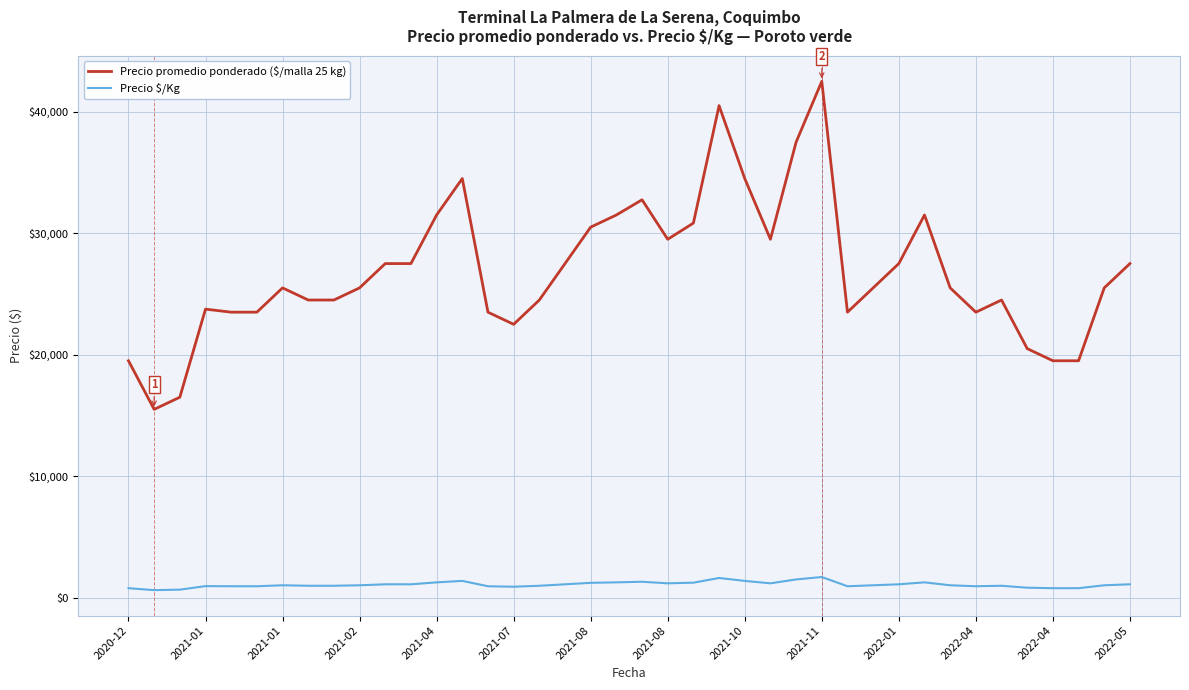

What is the greatest value displayed?

42500